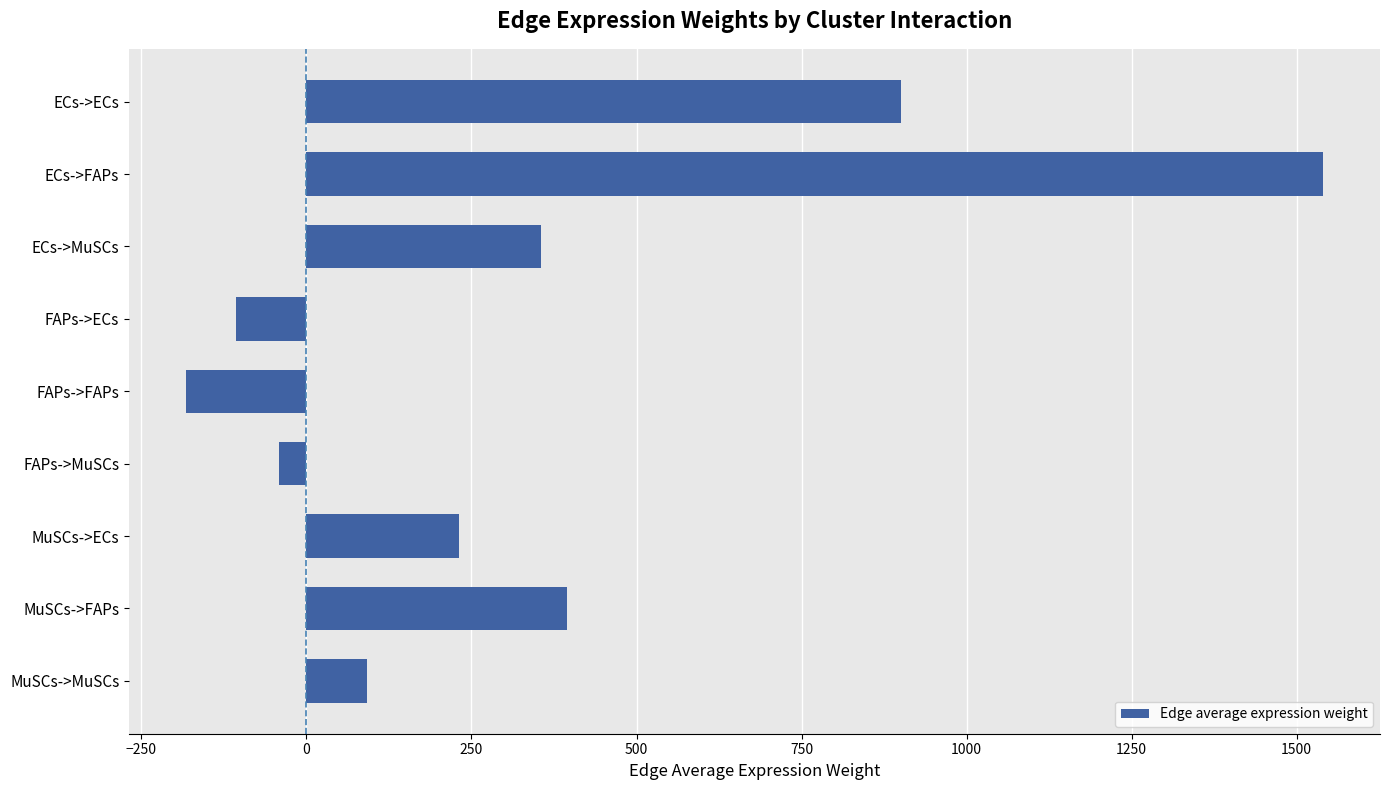

Reading top to bottom, transcribe all the data shown in this chart.

ECs->ECs=900.3	ECs->FAPs=1540.2	ECs->MuSCs=355.0	FAPs->ECs=-106.7	FAPs->FAPs=-182.6	FAPs->MuSCs=-42.1	MuSCs->ECs=230.7	MuSCs->FAPs=394.6	MuSCs->MuSCs=91.0